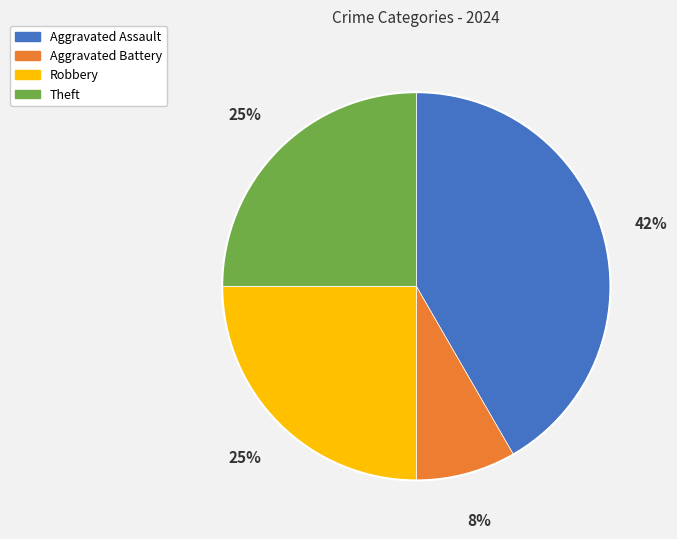

What percentage is the Theft slice, to the nearest percent?

25%